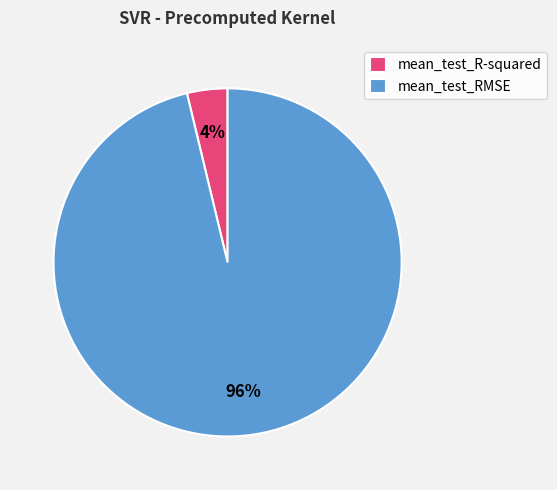

How many segments does this pie chart have?

2